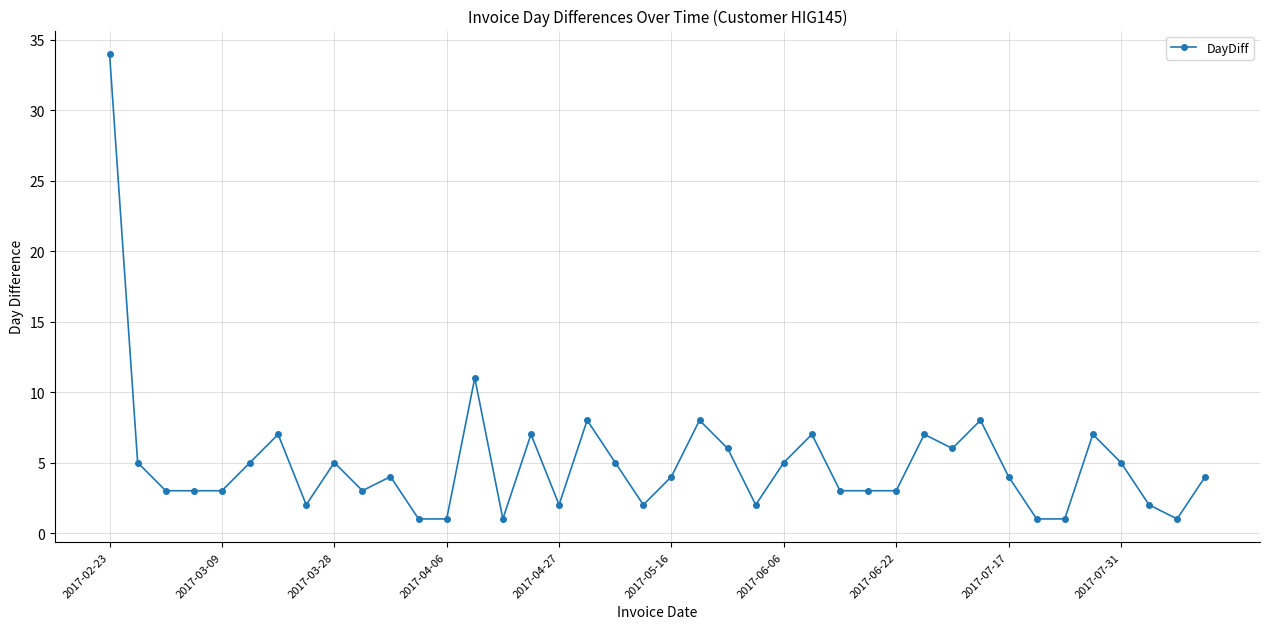

How many lines are shown in the chart?

1